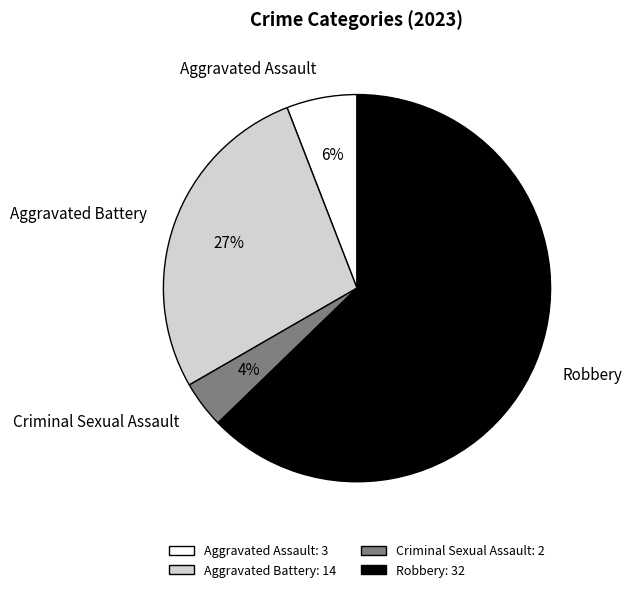

Do Aggravated Battery and Aggravated Assault together represent more than half of the pie?

No